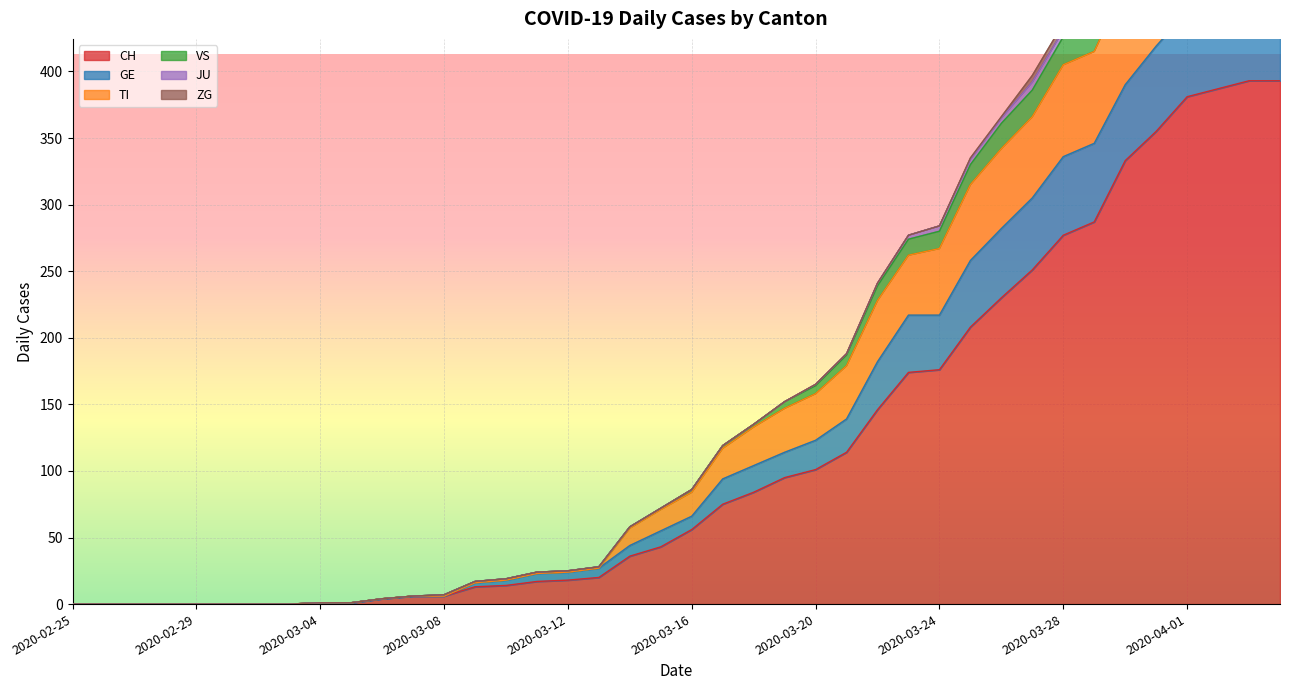

True or false: TI has more than 0 interior local peaks.

True